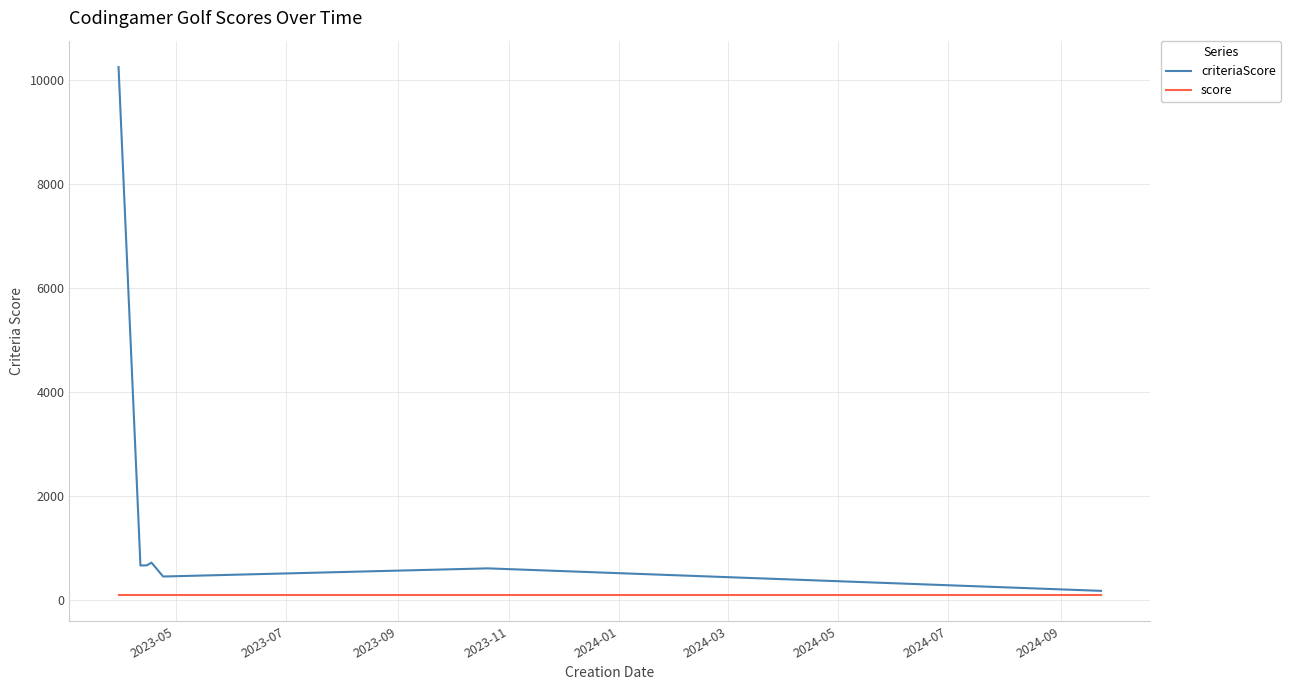

What is the maximum value shown in the chart?

10258